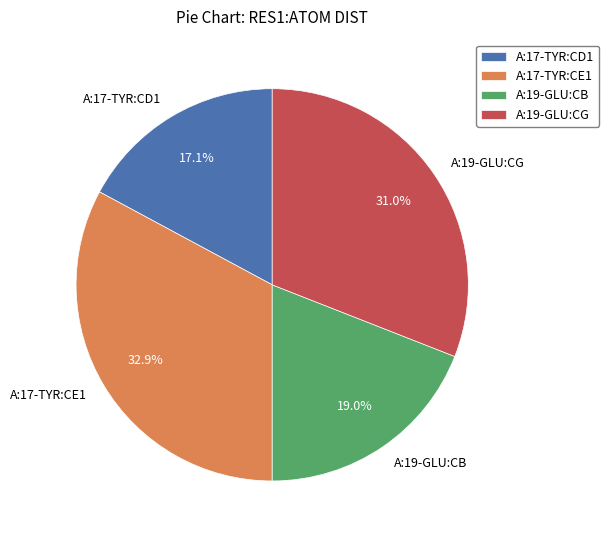

Is there a majority slice in this chart?

No